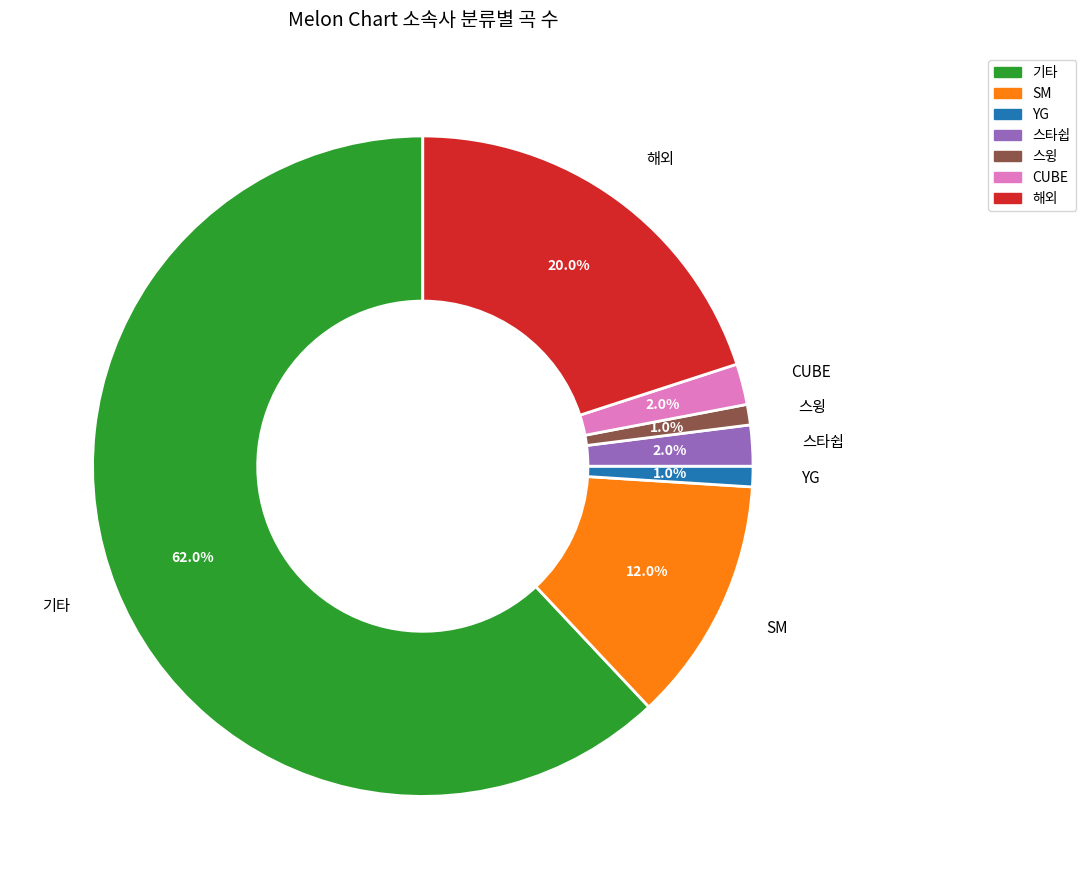

Is there a majority slice in this chart?

Yes